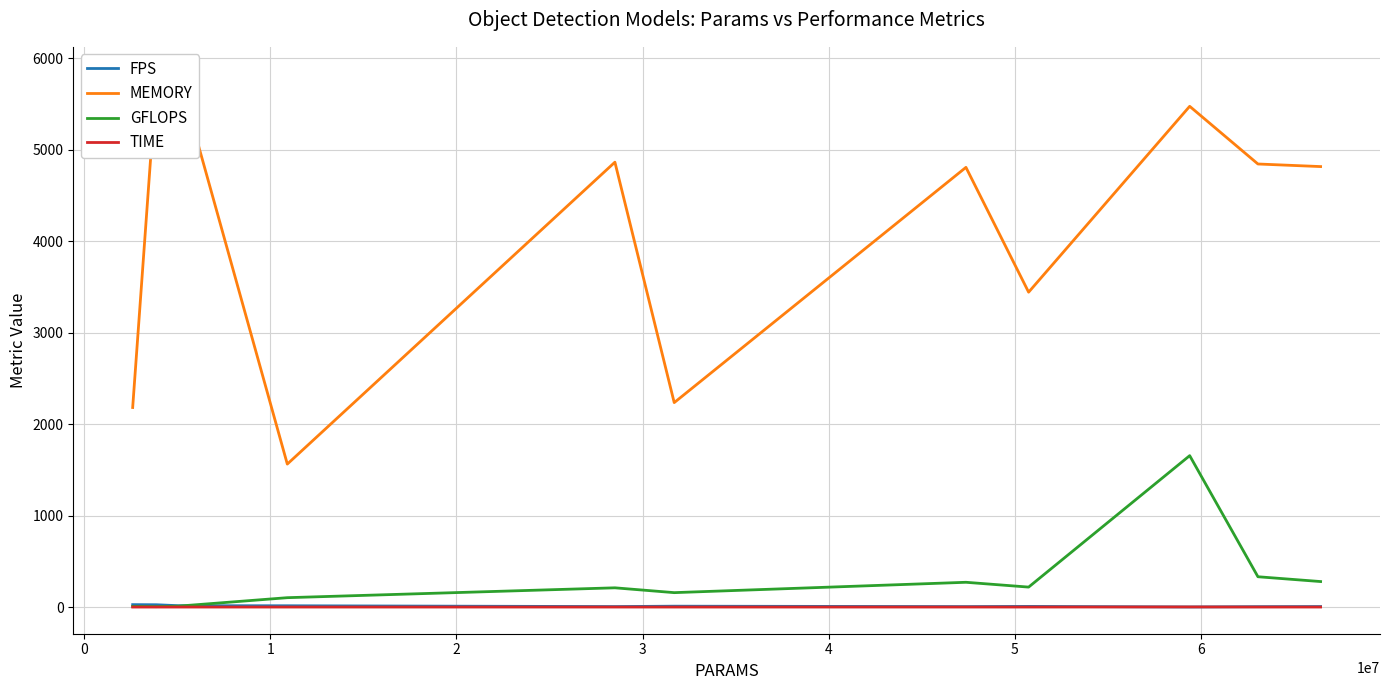

What is the maximum value for GFLOPS?

1655.8